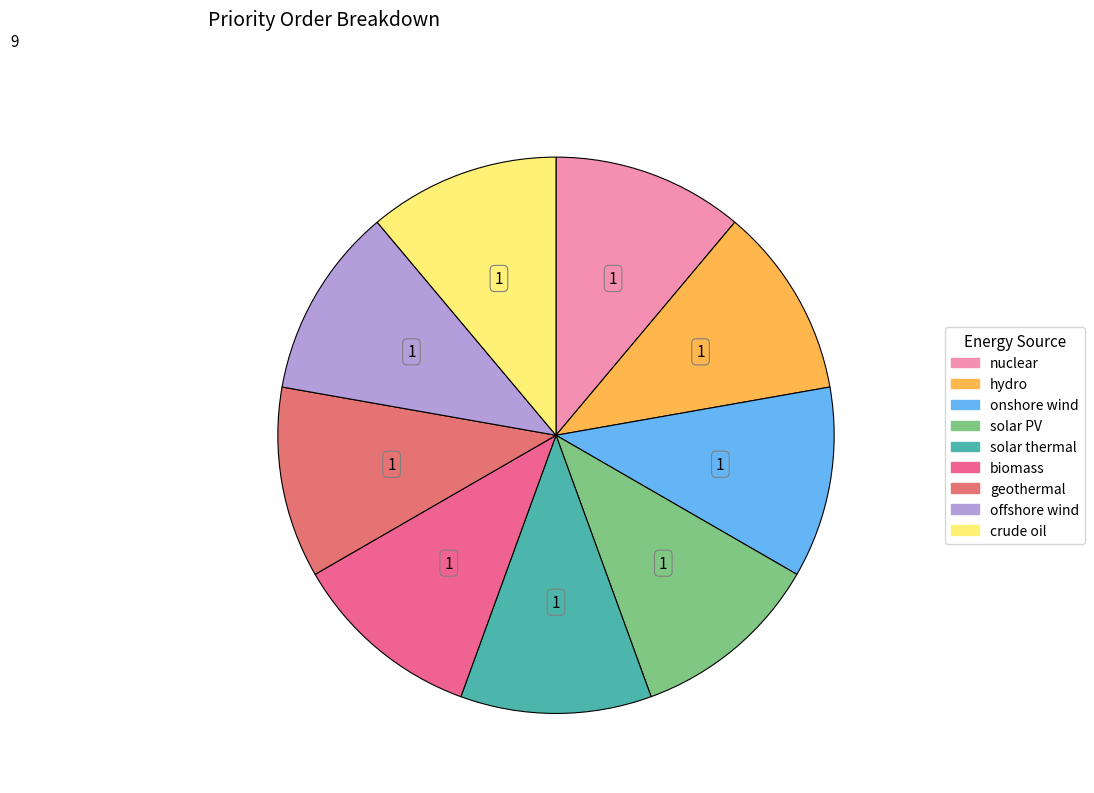

Does any single category account for the majority?

No